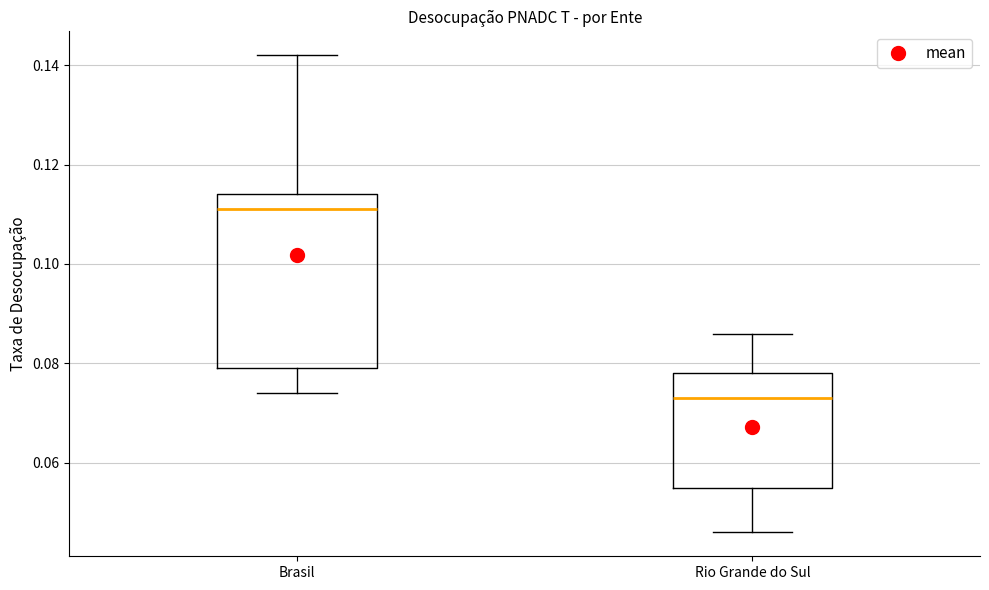

Reading left to right, read every box against the y-axis: the position of its median line, the range the box covers, and the ends of its whiskers. The values are not printed on the chart, so give them approximately, as read against the axis.

Brasil: median 0.112, box 0.080 to 0.114, whiskers 0.074 to 0.142
Rio Grande do Sul: median 0.074, box 0.056 to 0.078, whiskers 0.046 to 0.086